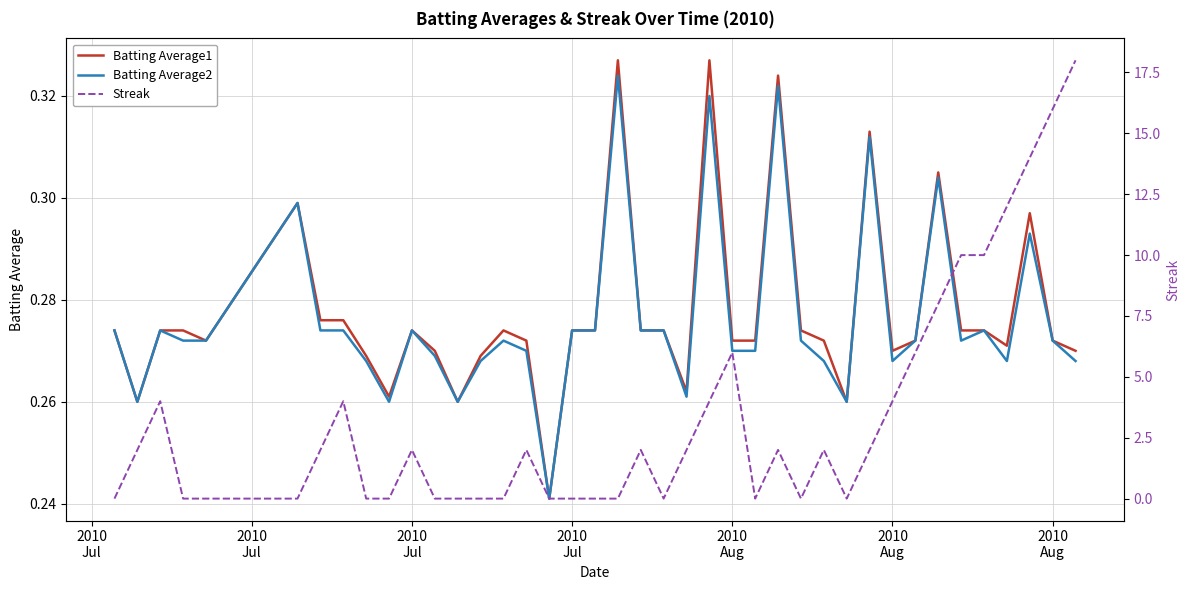

Which series has the largest total across all categories?

Streak